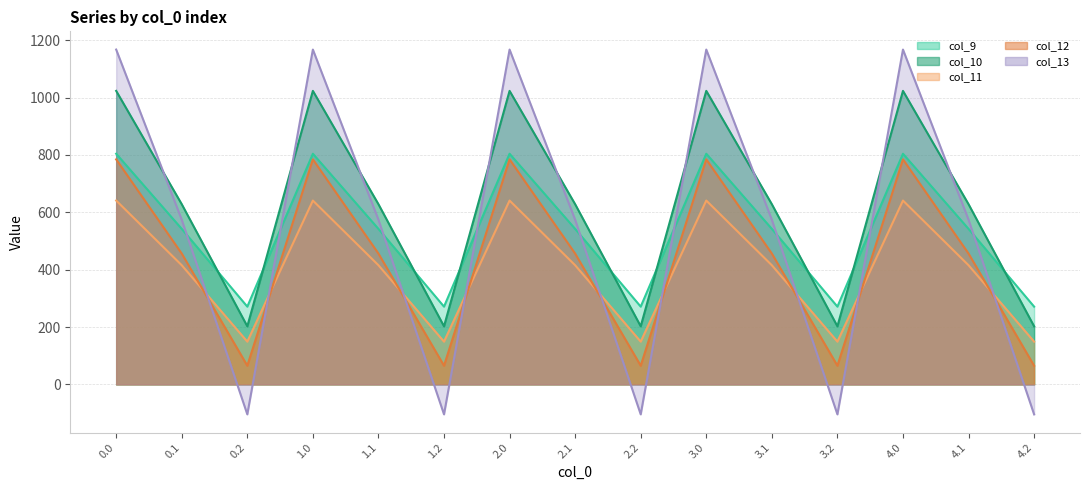

Reading left to right, transcribe all the data shown in this chart.

col_9: 804.0	542.1	271.1	804.0	542.1	271.1	804.0	542.1	271.1	804.0	542.1	271.1	804.0	542.1	271.1
col_10: 1023.2	628.1	202.5	1023.2	628.1	202.5	1023.2	628.1	202.5	1023.2	628.1	202.5	1023.2	628.1	202.5
col_11: 640.9	415.4	149.1	640.9	415.4	149.1	640.9	415.4	149.1	640.9	415.4	149.1	640.9	415.4	149.1
col_12: 784.4	456.1	65.2	784.4	456.1	65.2	784.4	456.1	65.2	784.4	456.1	65.2	784.4	456.1	65.2
col_13: 1167.2	574.0	-104.4	1167.2	574.0	-104.4	1167.2	574.0	-104.4	1167.2	574.0	-104.4	1167.2	574.0	-104.4